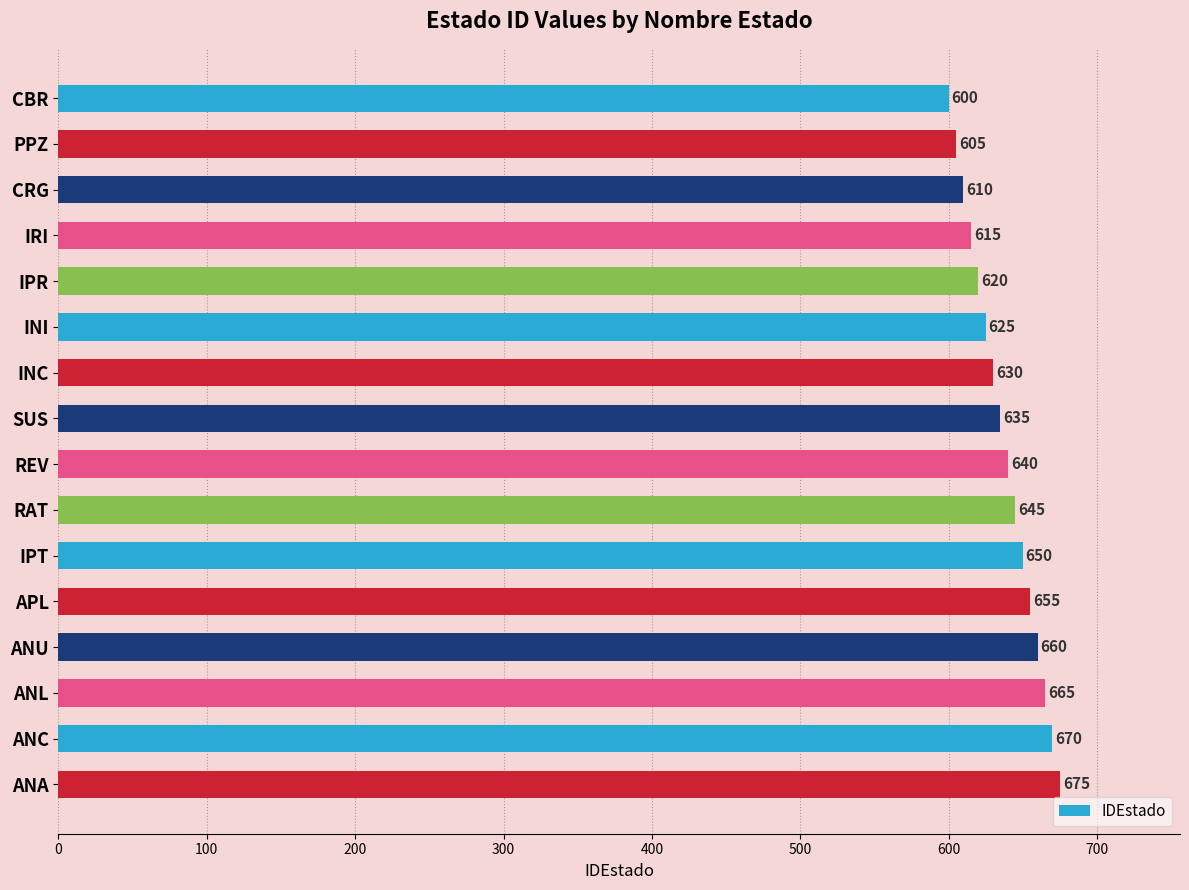

Does the chart contain stacked bars?

No